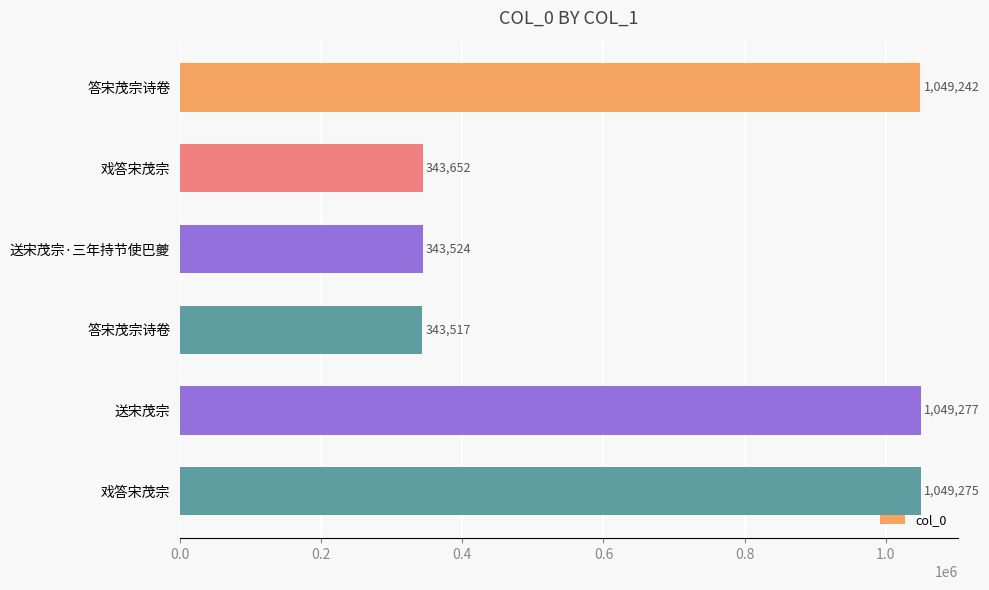

How many bars are there in total?

6